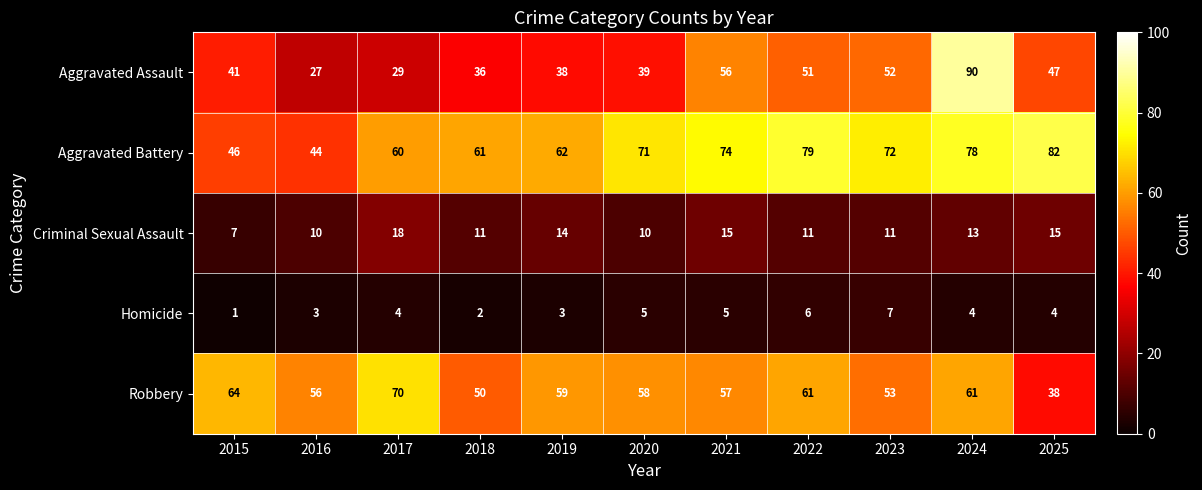

Which series has the largest total across all categories?

Aggravated Battery